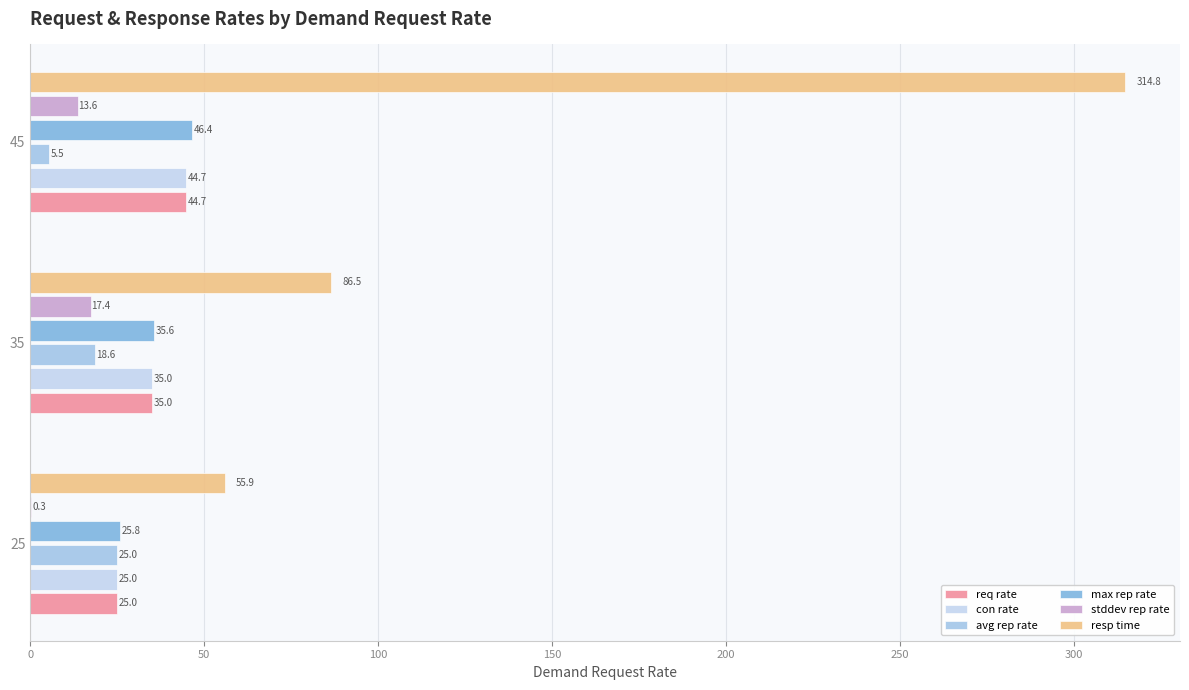

What is the average value of the req rate series?

34.9